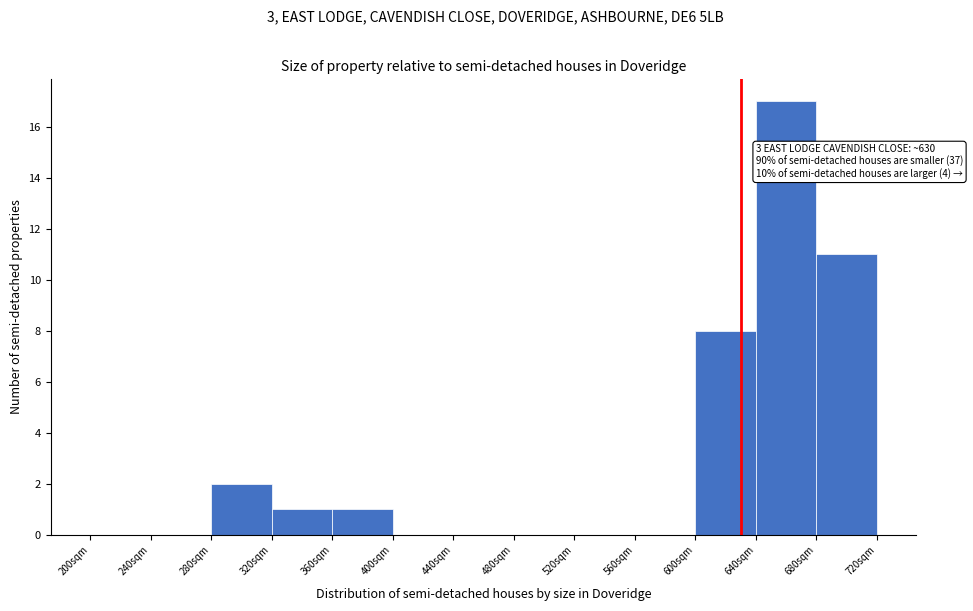

Over which range of the x-axis is the bar tallest?

640 to 680